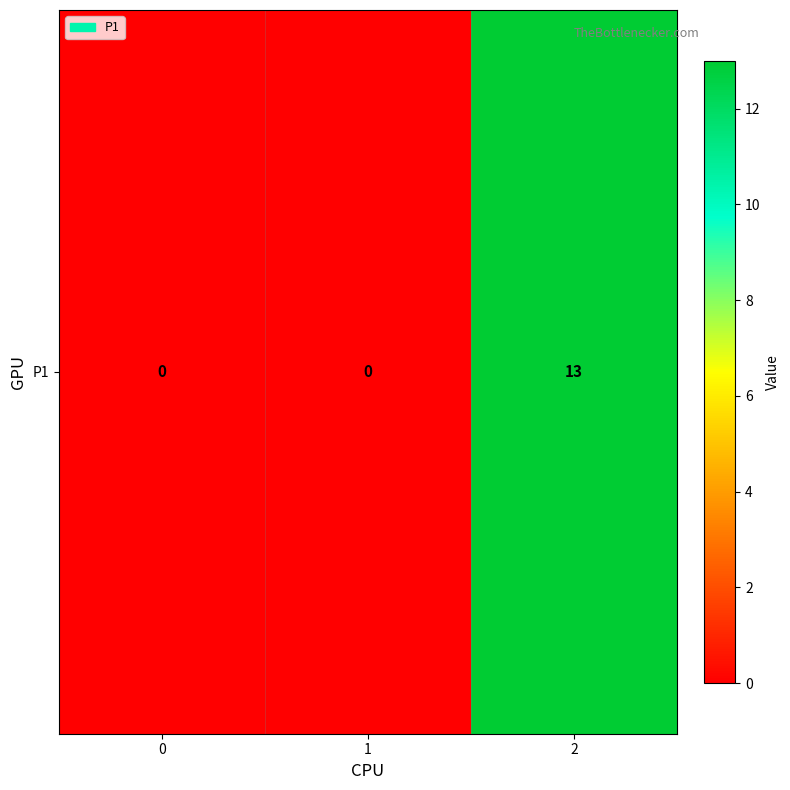

Reading right to left, transcribe all the data shown in this chart.

2=13	1=0	0=0